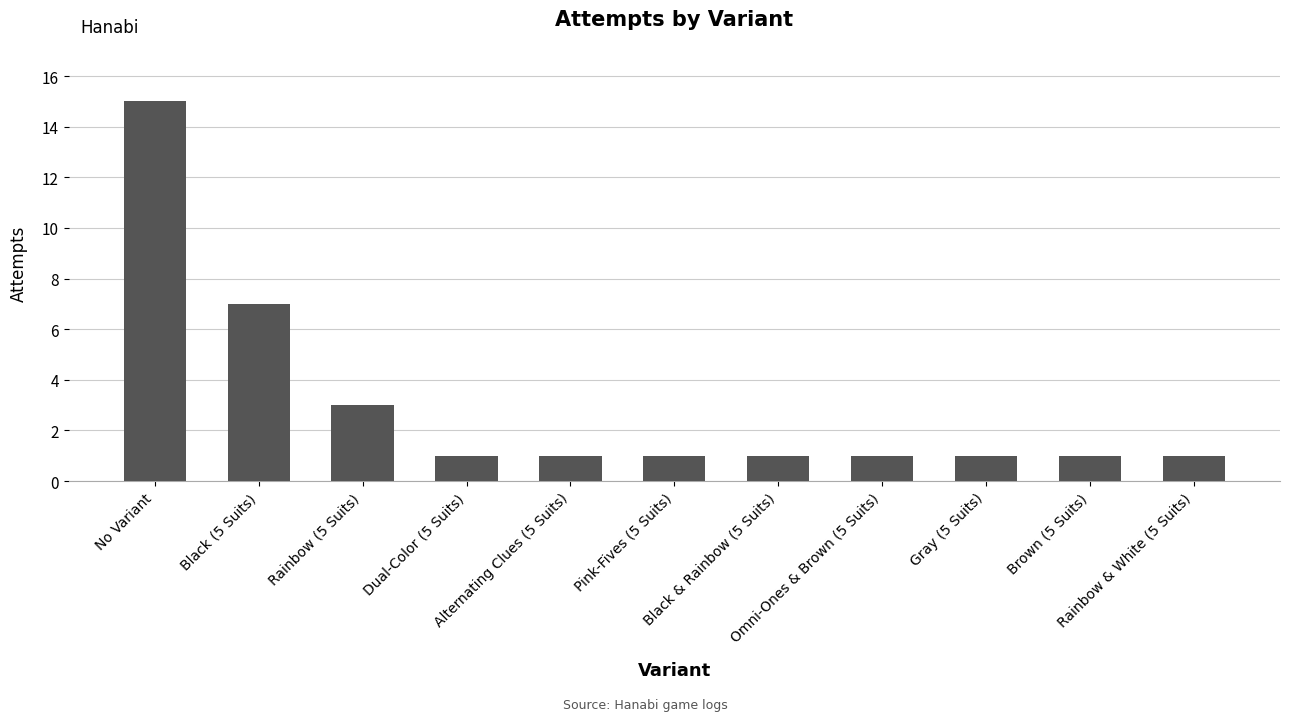

The chart shows a value of 1 at Black & Rainbow (5 Suits). True or false?

True